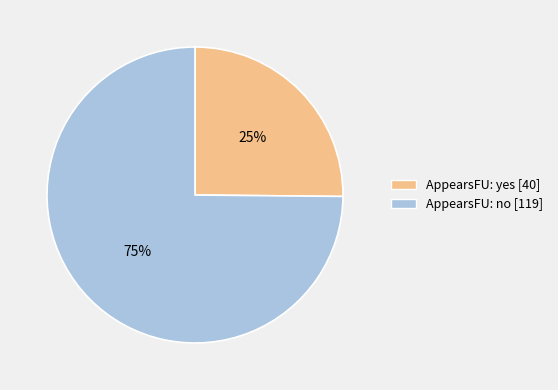

Is there a majority slice in this chart?

Yes